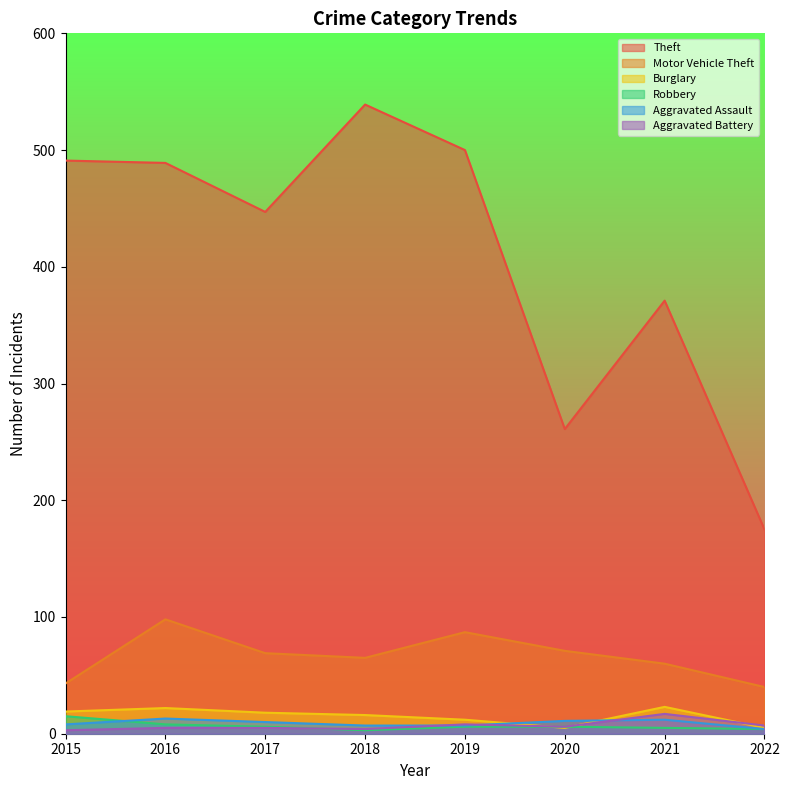

What is the value of the Theft point at the 3rd from the left?

447